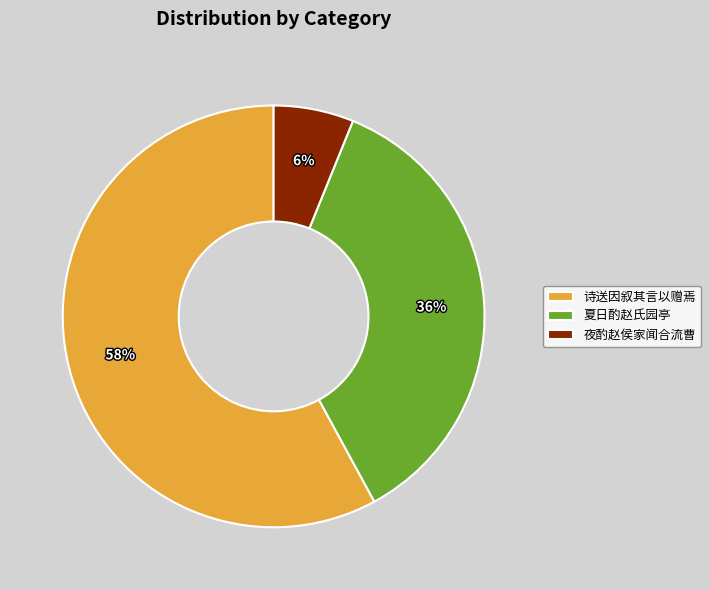

To the nearest percent, what percentage of the pie is 夏日酌赵氏园亭?

36%